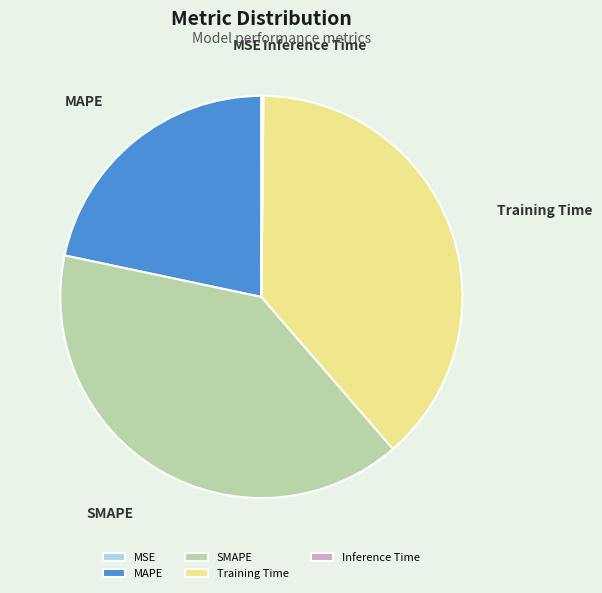

Do SMAPE and Training Time together represent more than half of the pie?

Yes